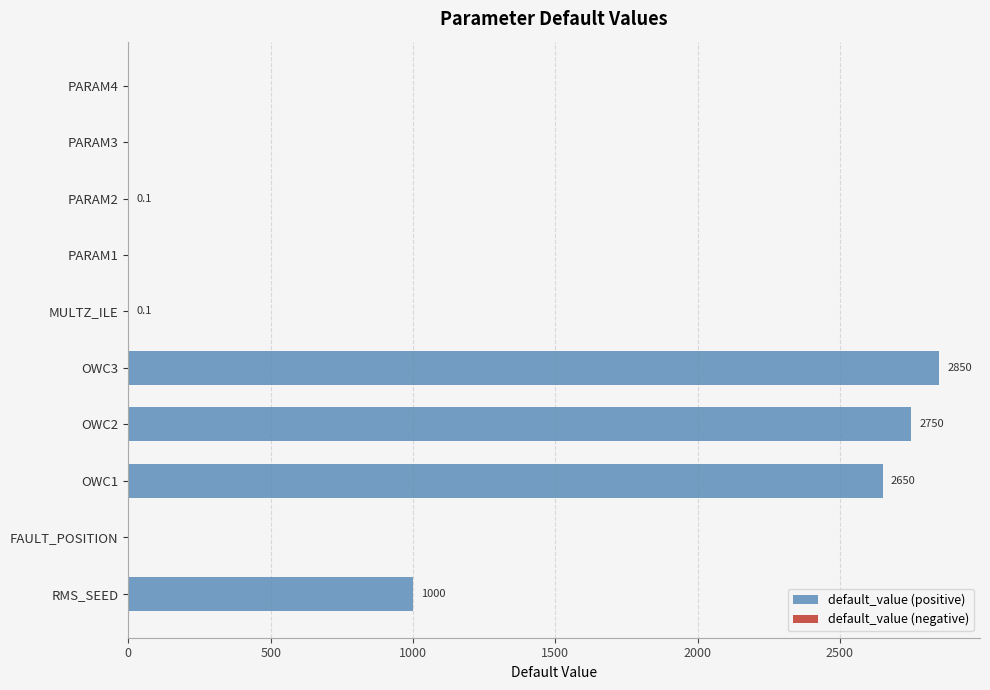

Is it true that the value at FAULT_POSITION is 1860.1?

False